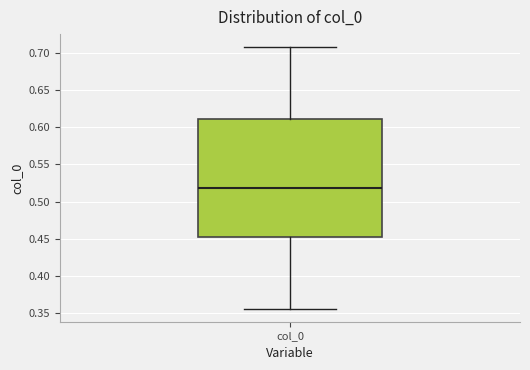

Where does the upper whisker of the box for col_0 end on the y-axis? The values are not printed on the chart, so give them approximately, as read against the axis.

0.705